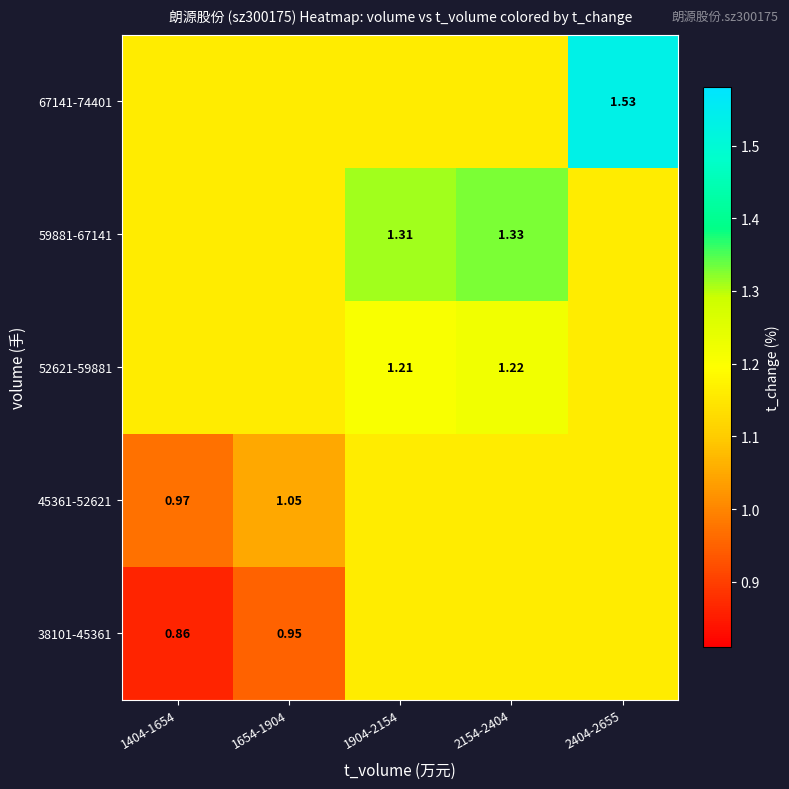

Is the value of 38101-45361 at 1404-1654 greater than the value of 67141-74401 at 1904-2154?

No